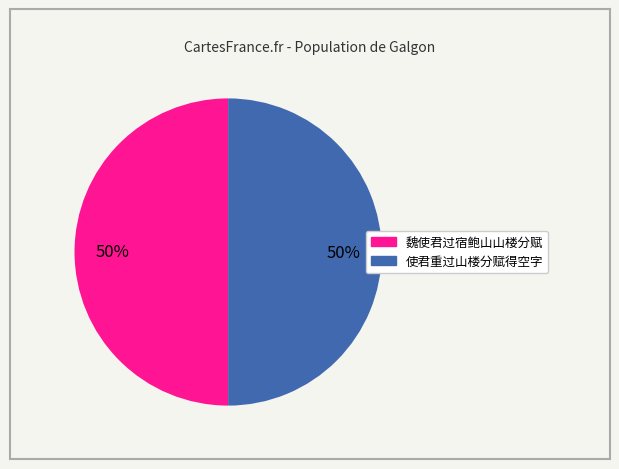

What percentage is the 使君重过山楼分赋得空字 slice, to the nearest percent?

50%